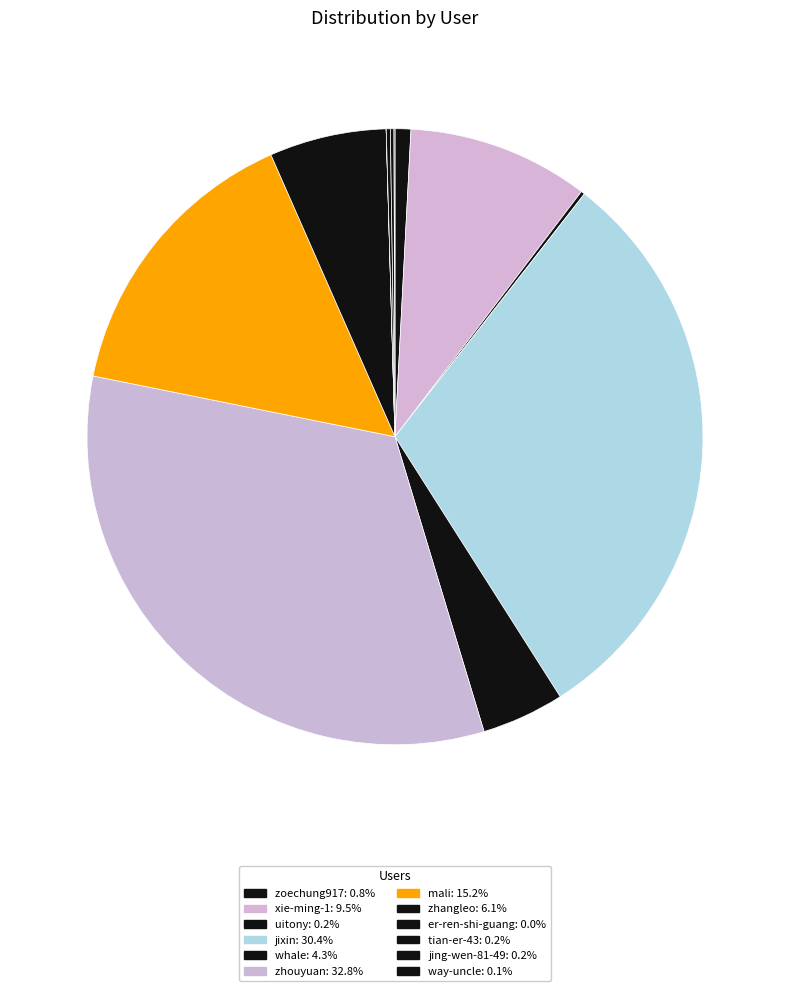

What is the total percentage of zhouyuan and mali?

48.1%